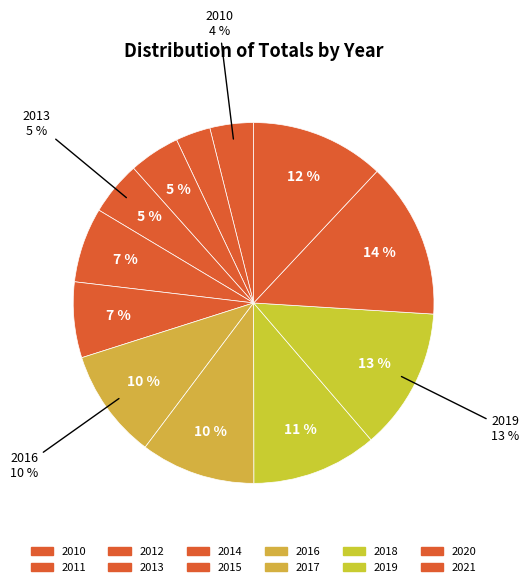

What percentage do 2012 and 2021 together represent?

16.6%